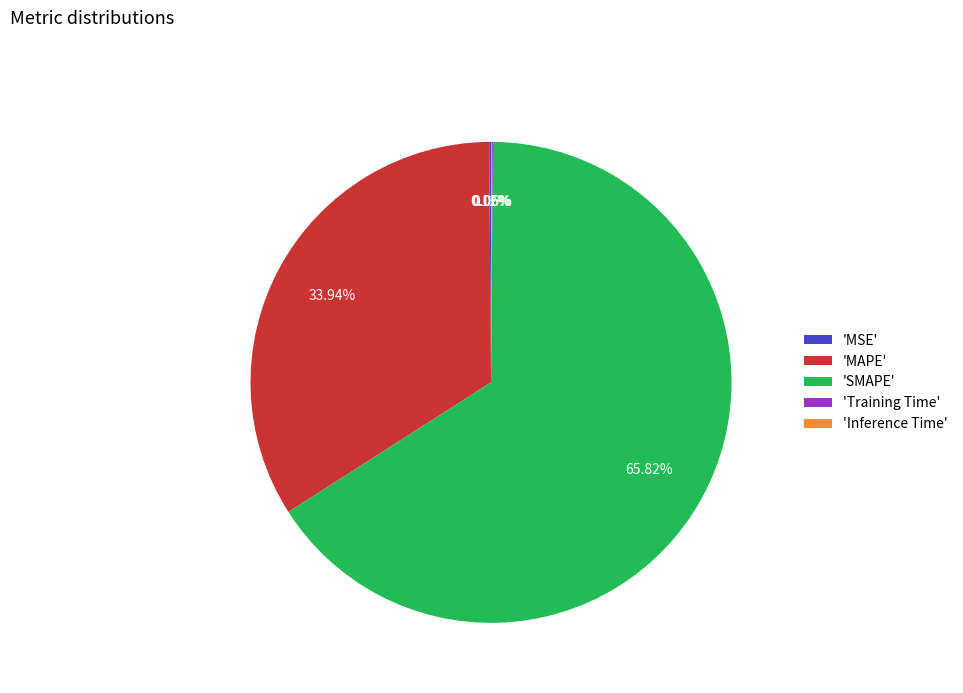

What is the largest slice in the pie chart?

'SMAPE'